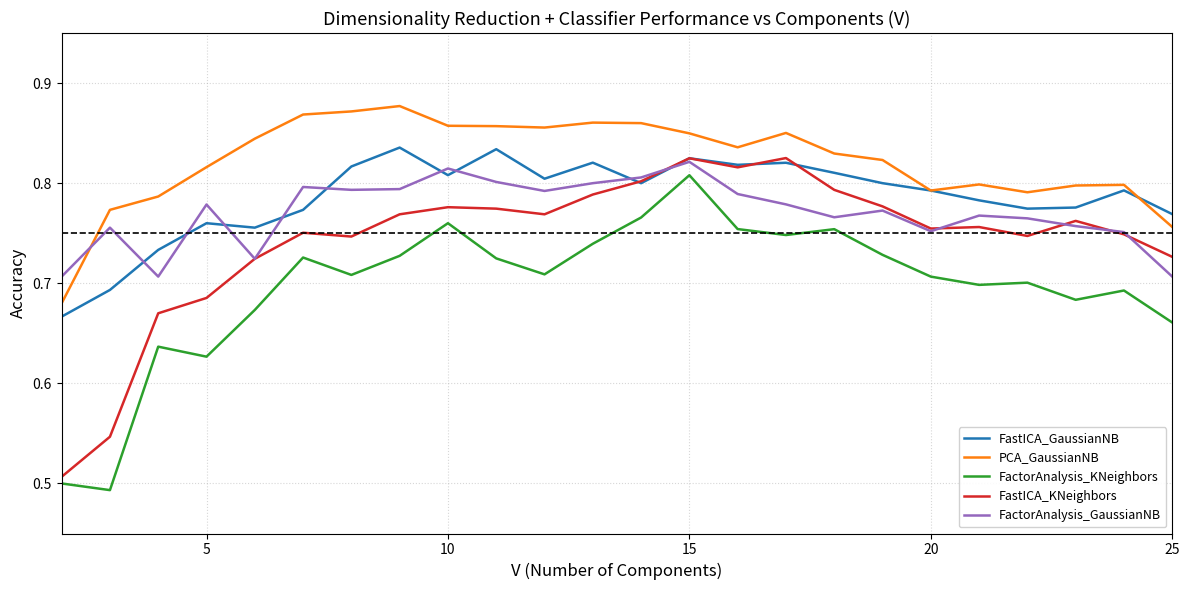

Which series has the largest total across all categories?

PCA_GaussianNB